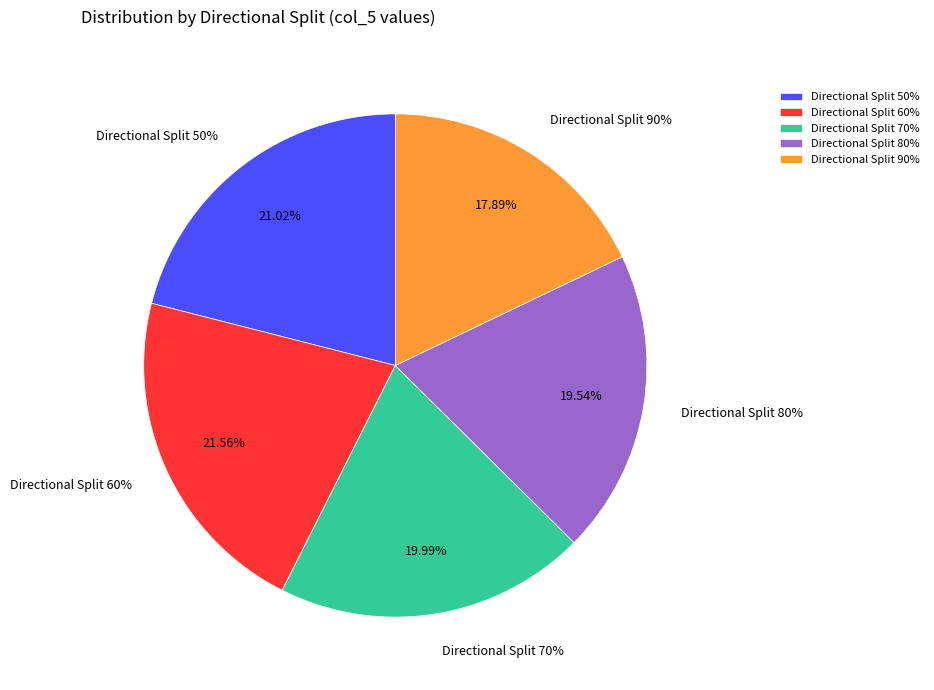

To the nearest percent, what percentage of the pie is 70?

20%